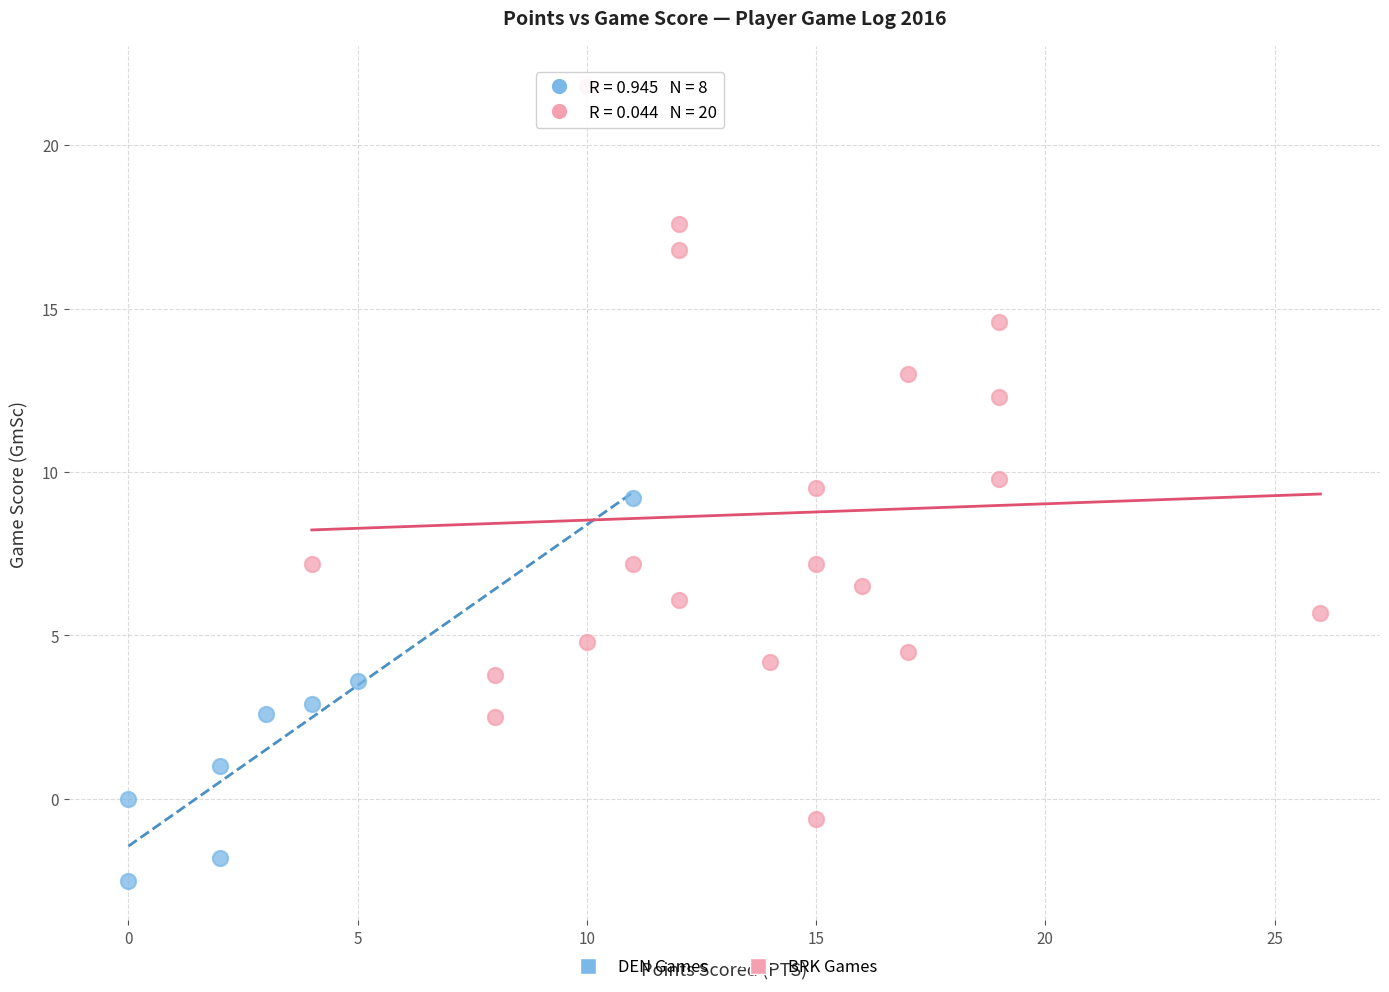

Which series reaches the minimum Y coordinate?

DEN Games